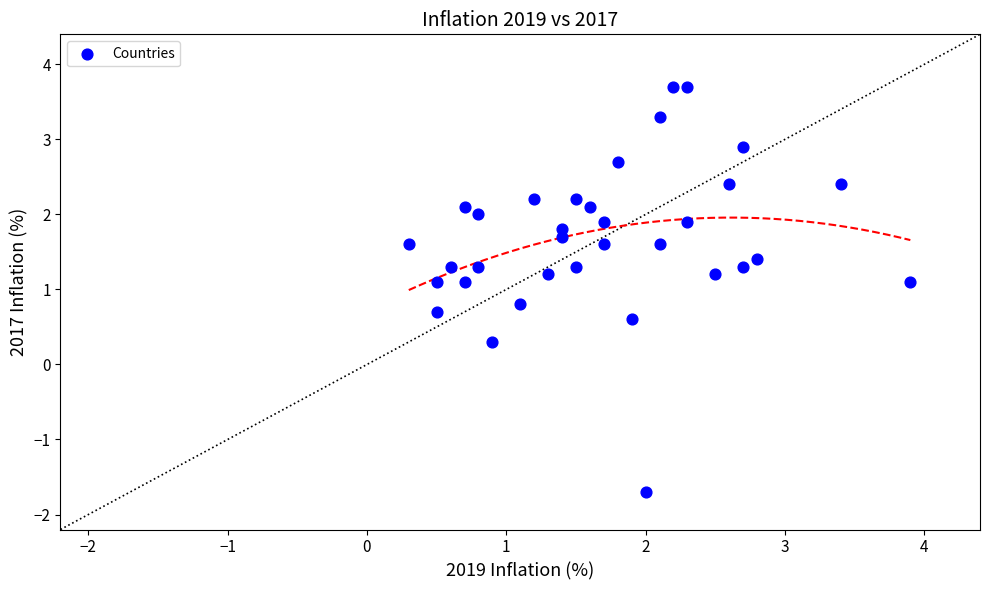

What is the range of Y values (max minus min)?

5.4